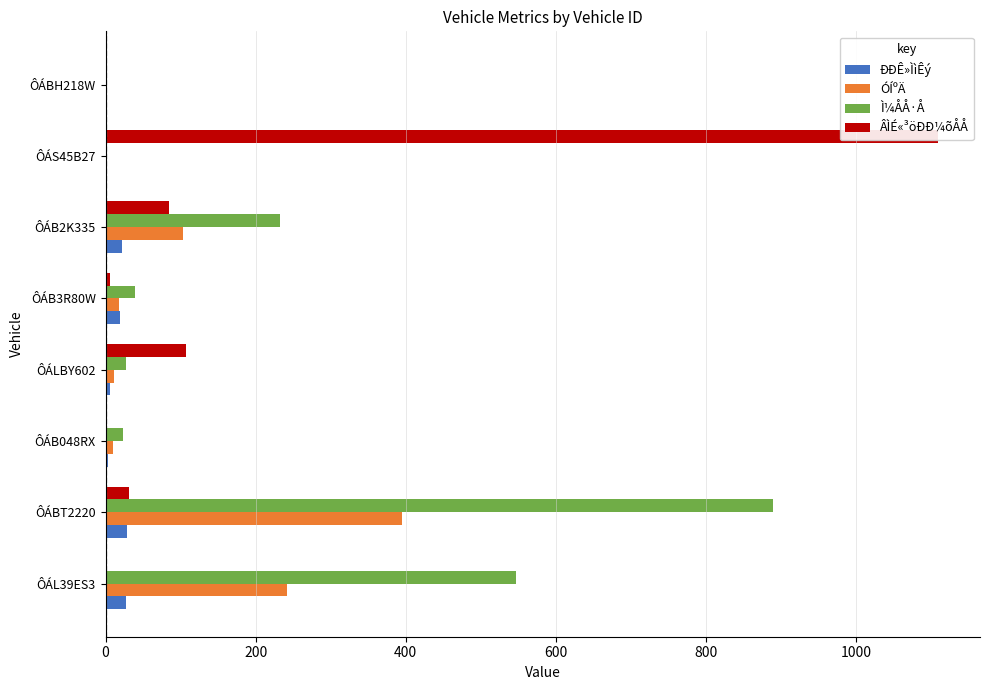

How many positive values does the Ì¼ÅÅ·Å series have?

6